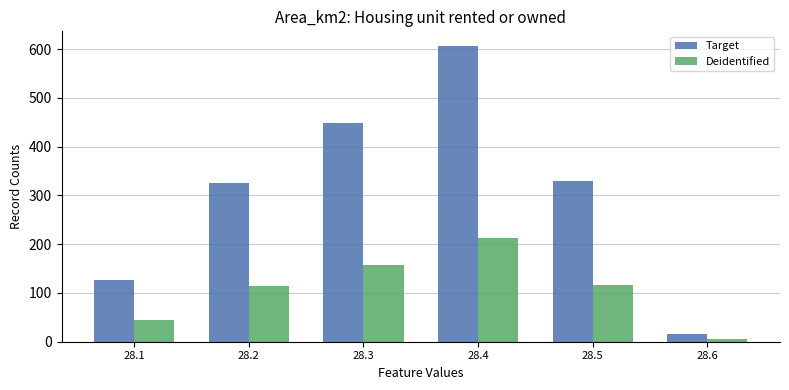

How many values in the Target series exceed 330?

3